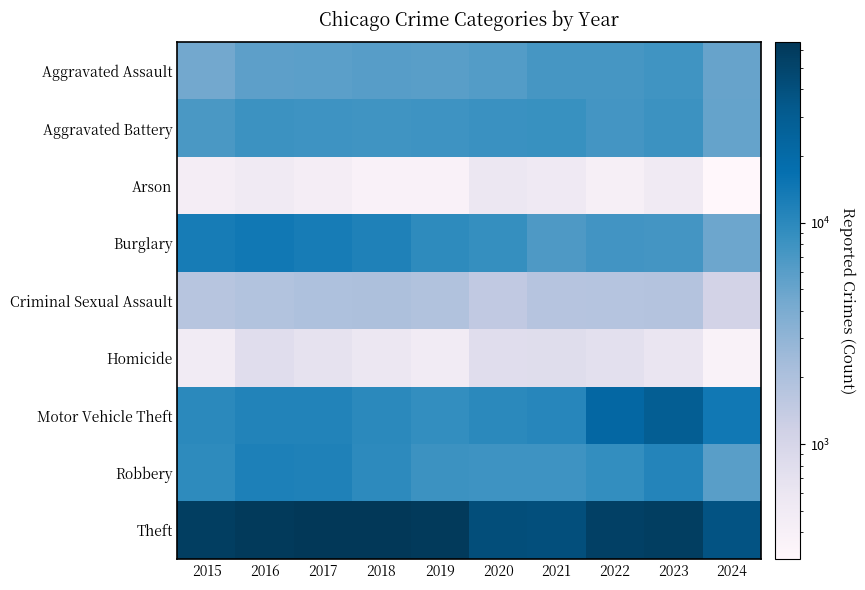

What is the maximum value shown in the chart?

65290